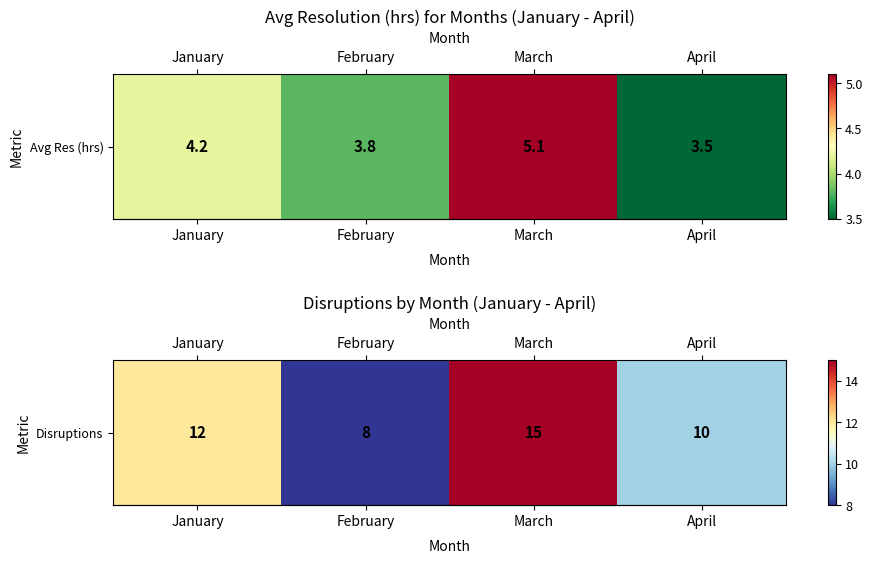

Rank the categories by value from highest to lowest.

March, January, April, February